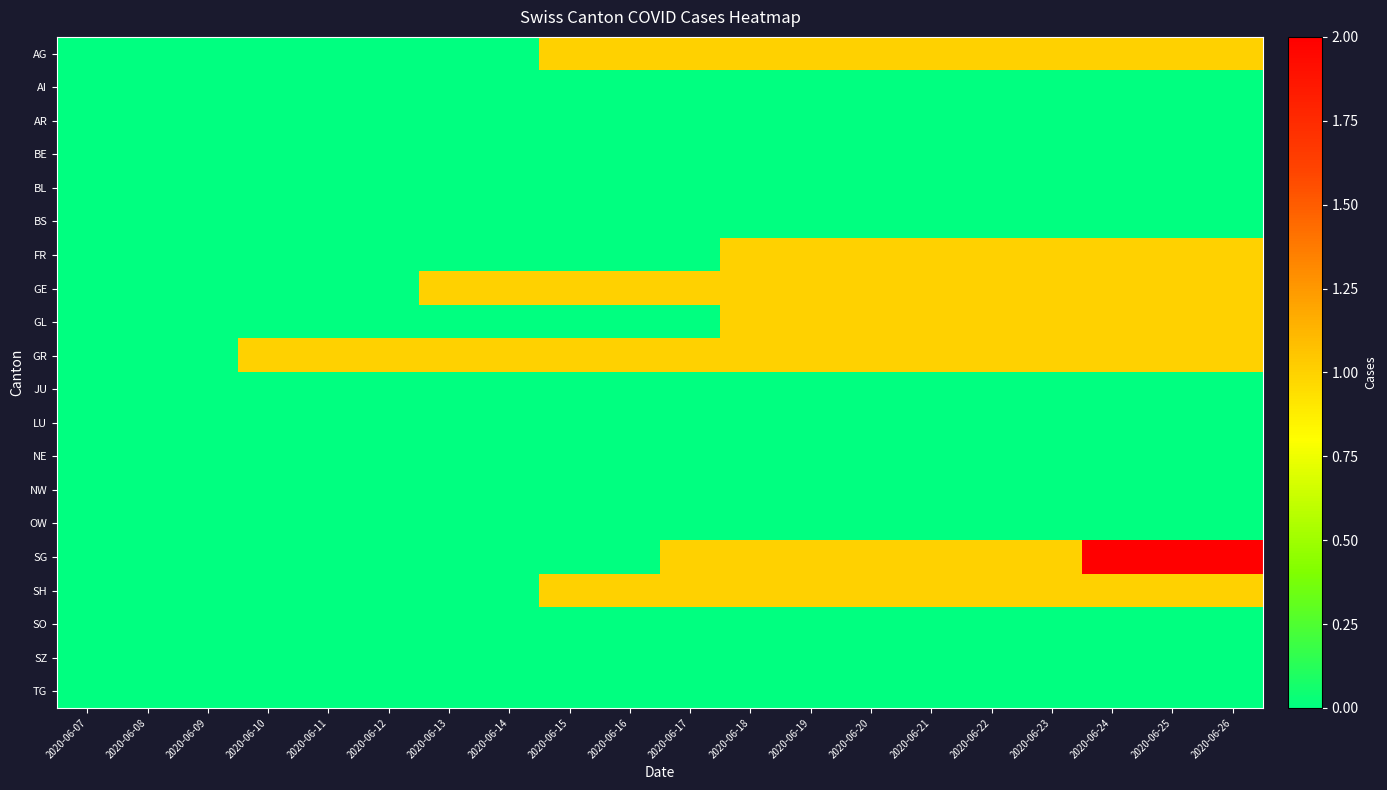

Count the number of data series in this chart.

20